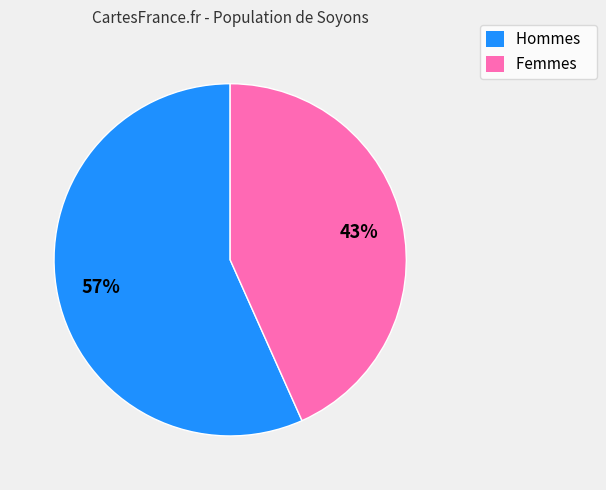

Which slice is the smallest?

Femmes